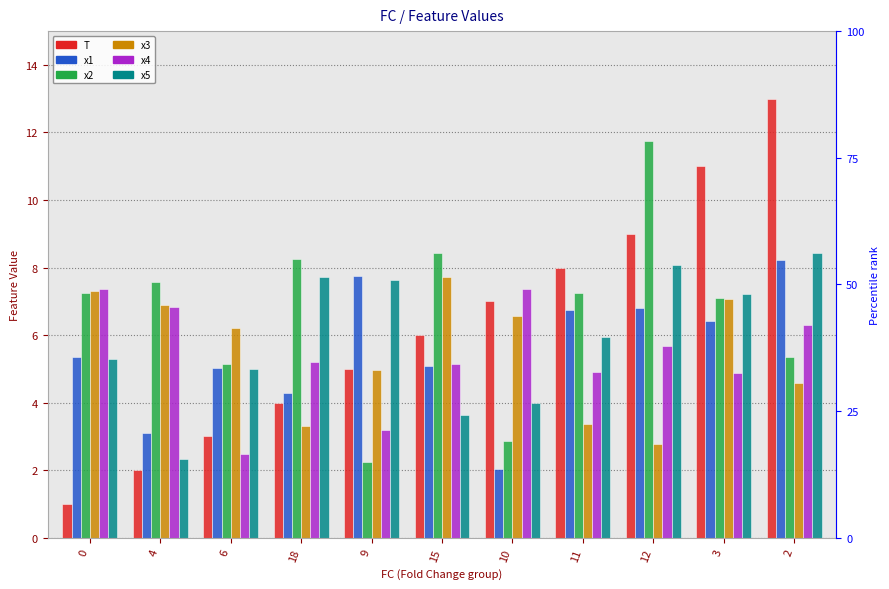

How many bars are there in total?

66